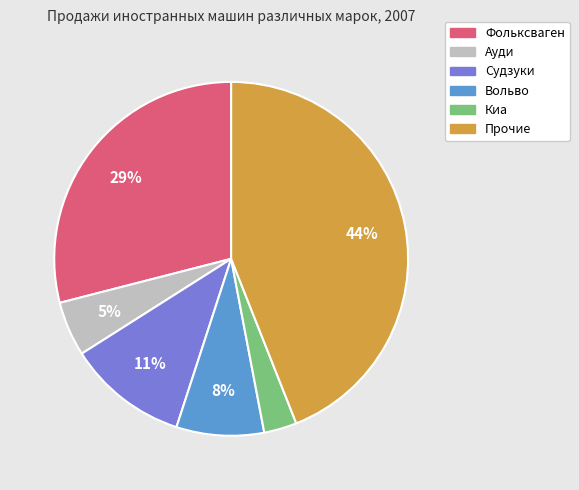

Does any single category account for the majority?

No